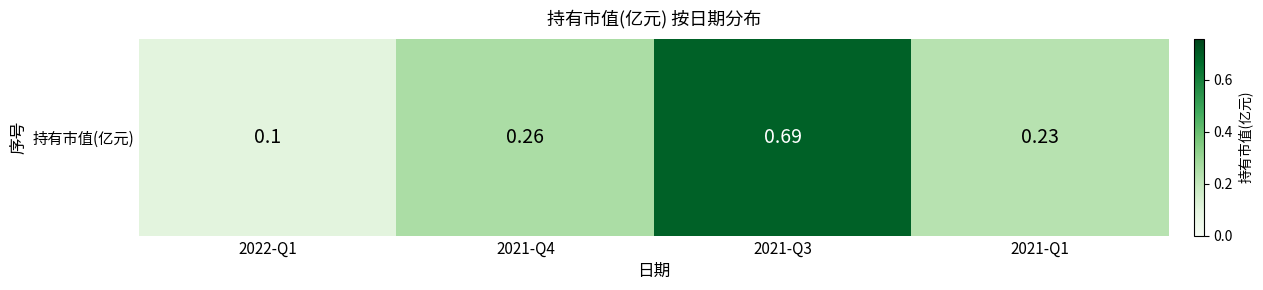

What is the difference between the maximum and minimum values?

0.6